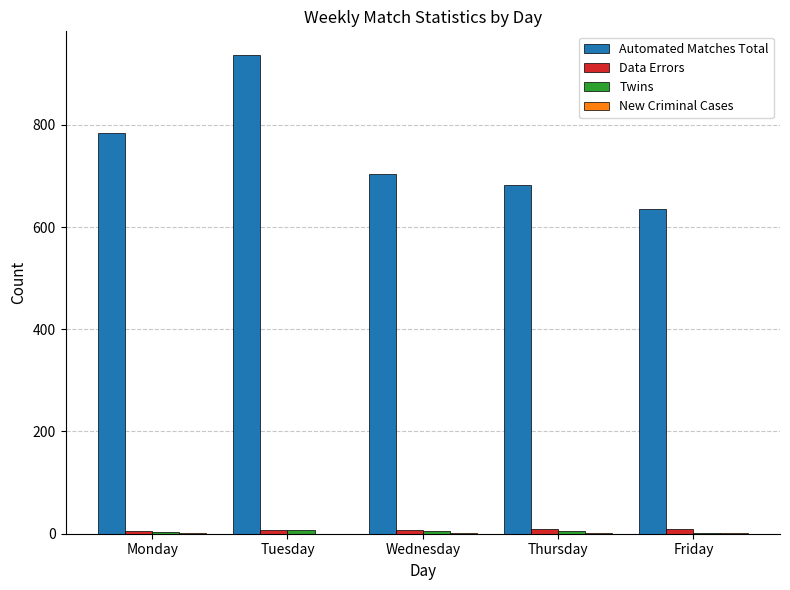

Does the chart contain stacked bars?

No